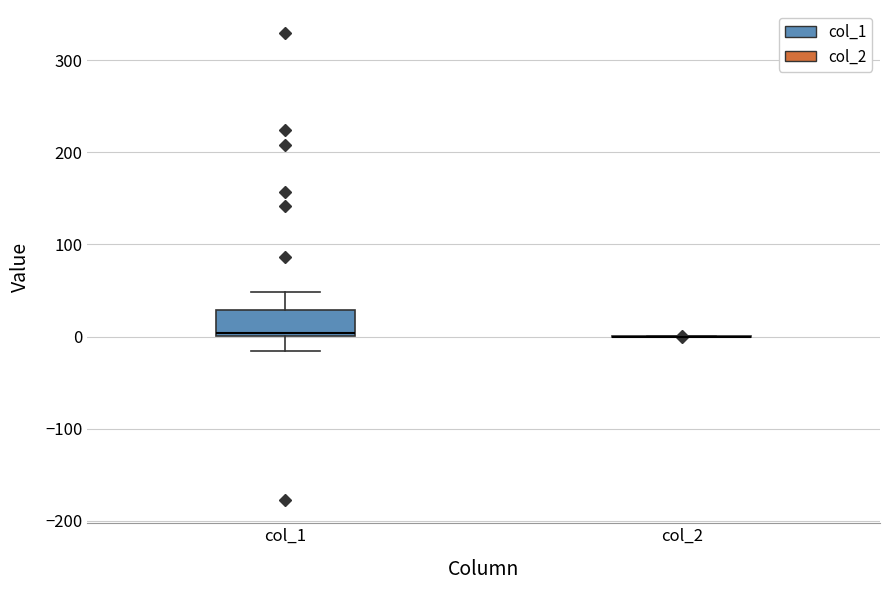

Comparing the boxes themselves (not the whiskers), which one is the tallest?

col_1